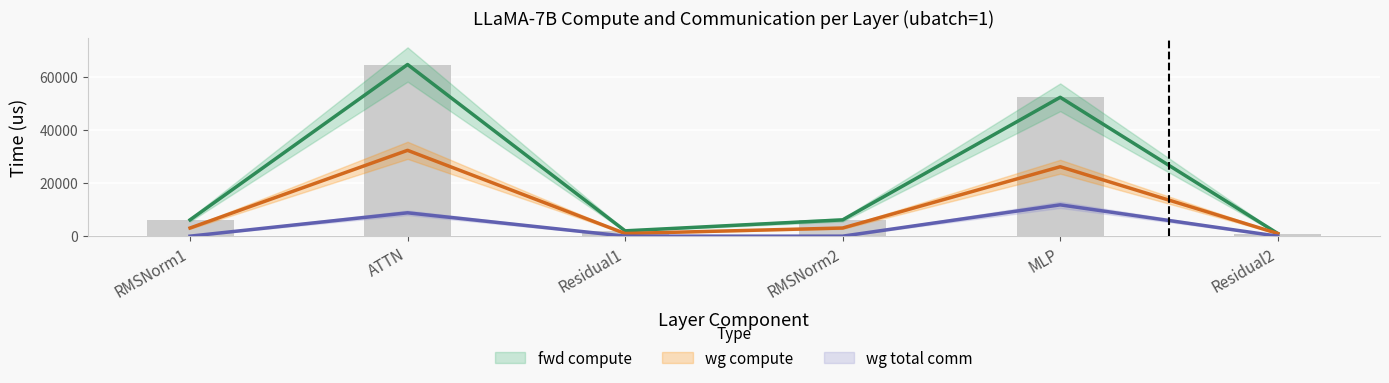

What is the average value of the wg total comm series?

3429.4